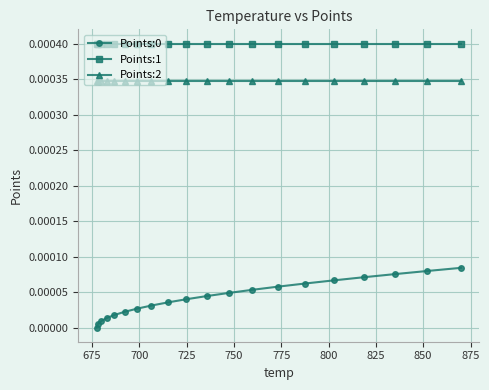

True or false: Points:0 has more than 0 interior local peaks.

False